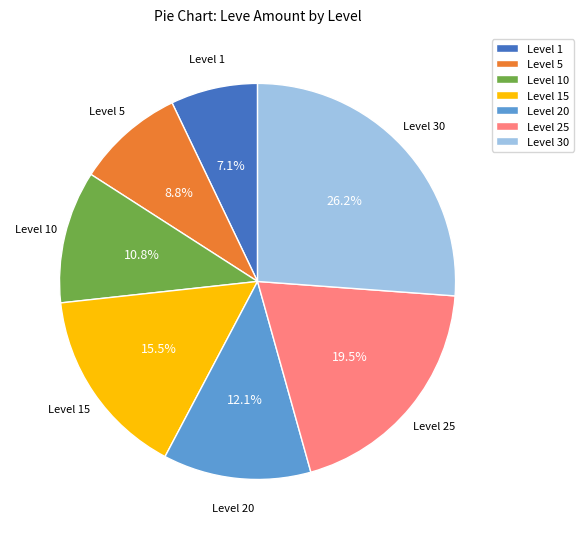

Is the sum of Level 25 and Level 15 greater than half?

No